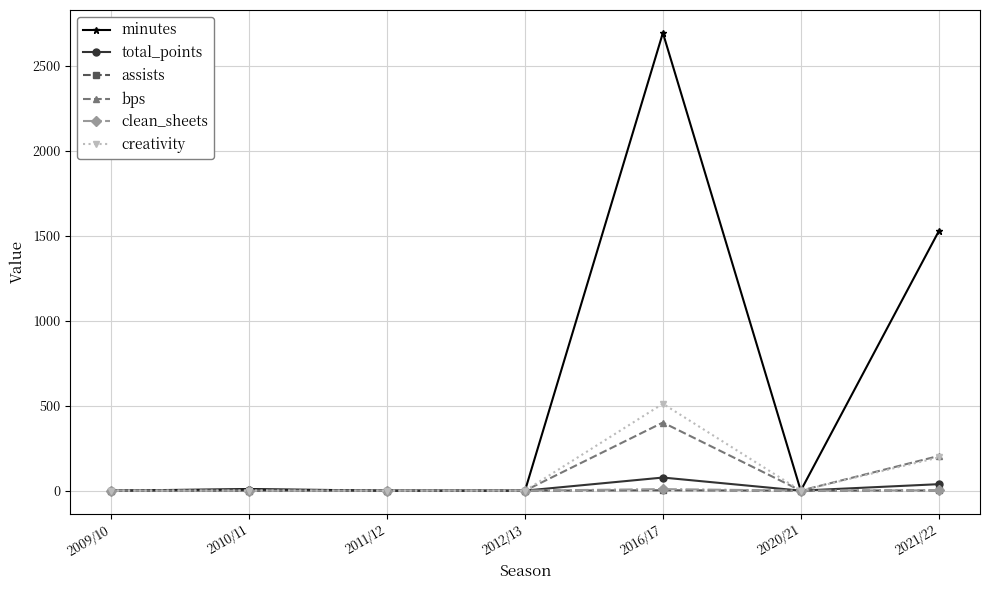

What is the label of the 6th point from the left?

2020/21